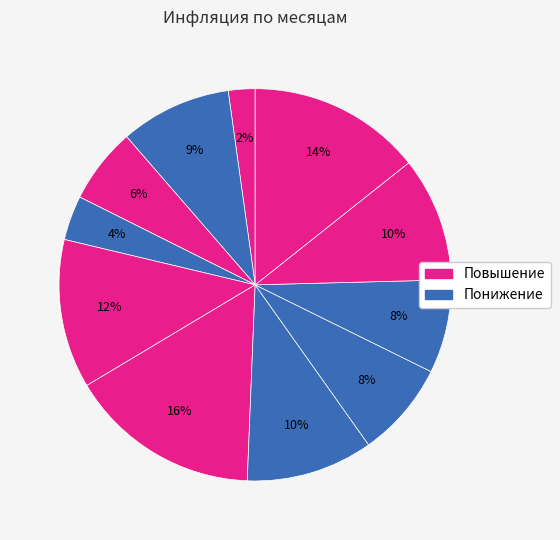

Count the number of slices in the pie.

11